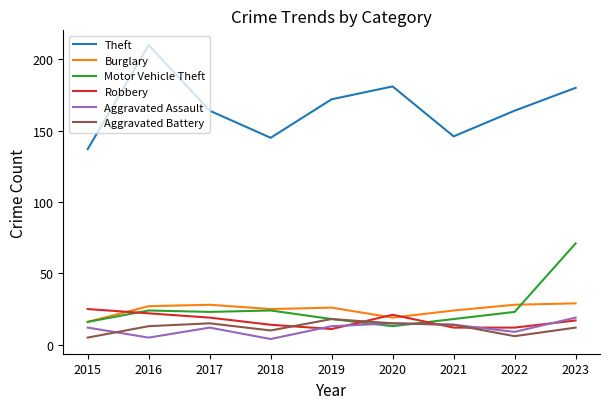

The Theft series shows 146 at 2021. True or false?

True